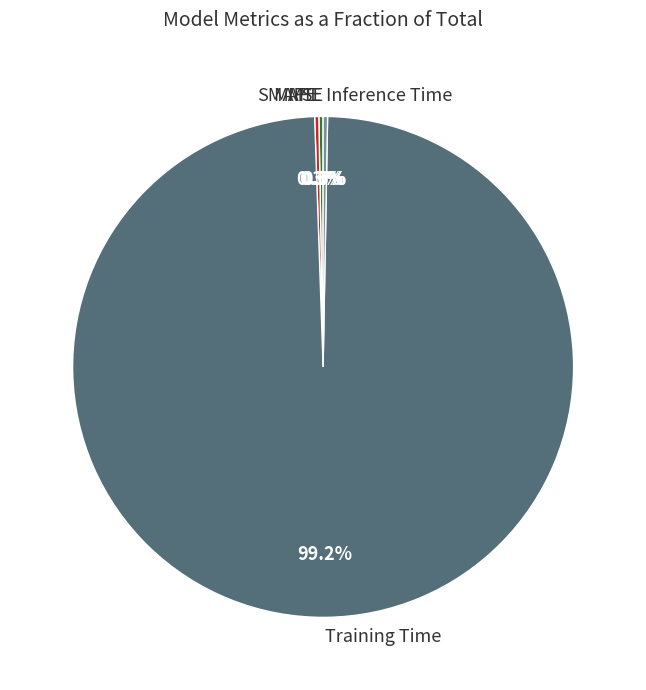

Which category has the biggest portion of the pie?

Training Time